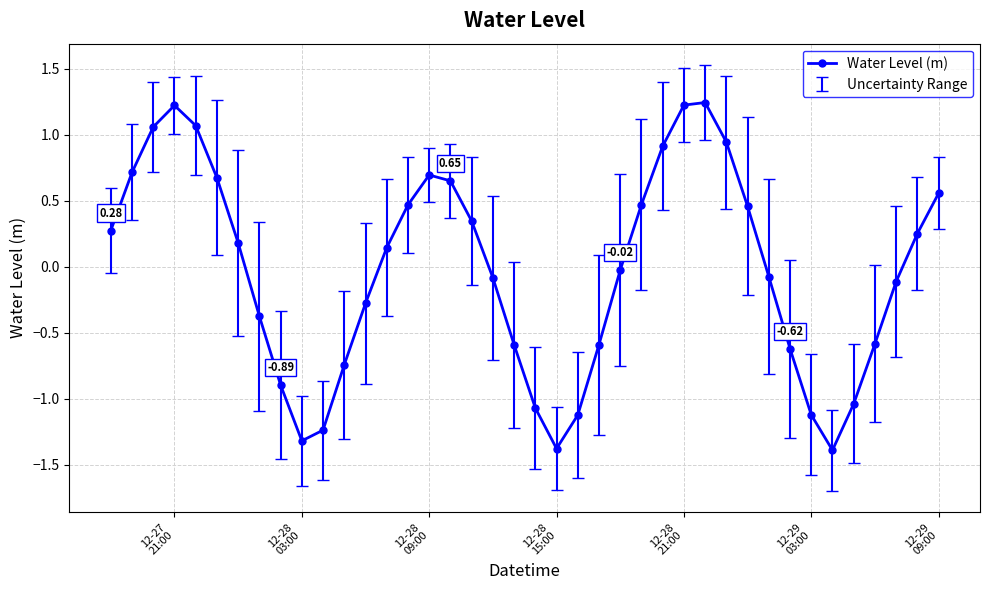

True or false: there are more than 2 points higher than both neighbors.

True